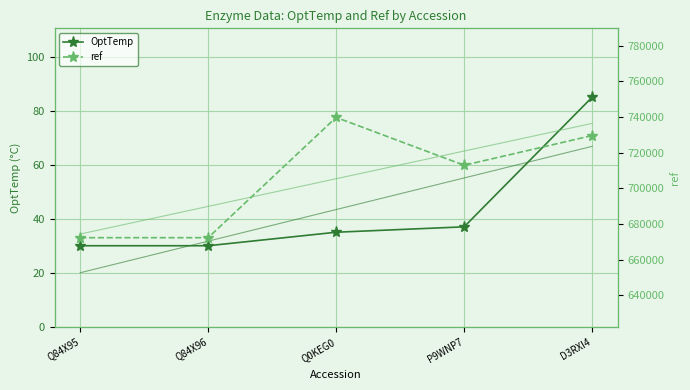

Reading left to right, list all the values displayed in this chart.

OptTemp: Q84X95=30	Q84X96=30	Q0KEG0=35	P9WNP7=37	D3RXI4=85
ref: Q84X95=672317	Q84X96=672317	Q0KEG0=739840	P9WNP7=712966	D3RXI4=729651